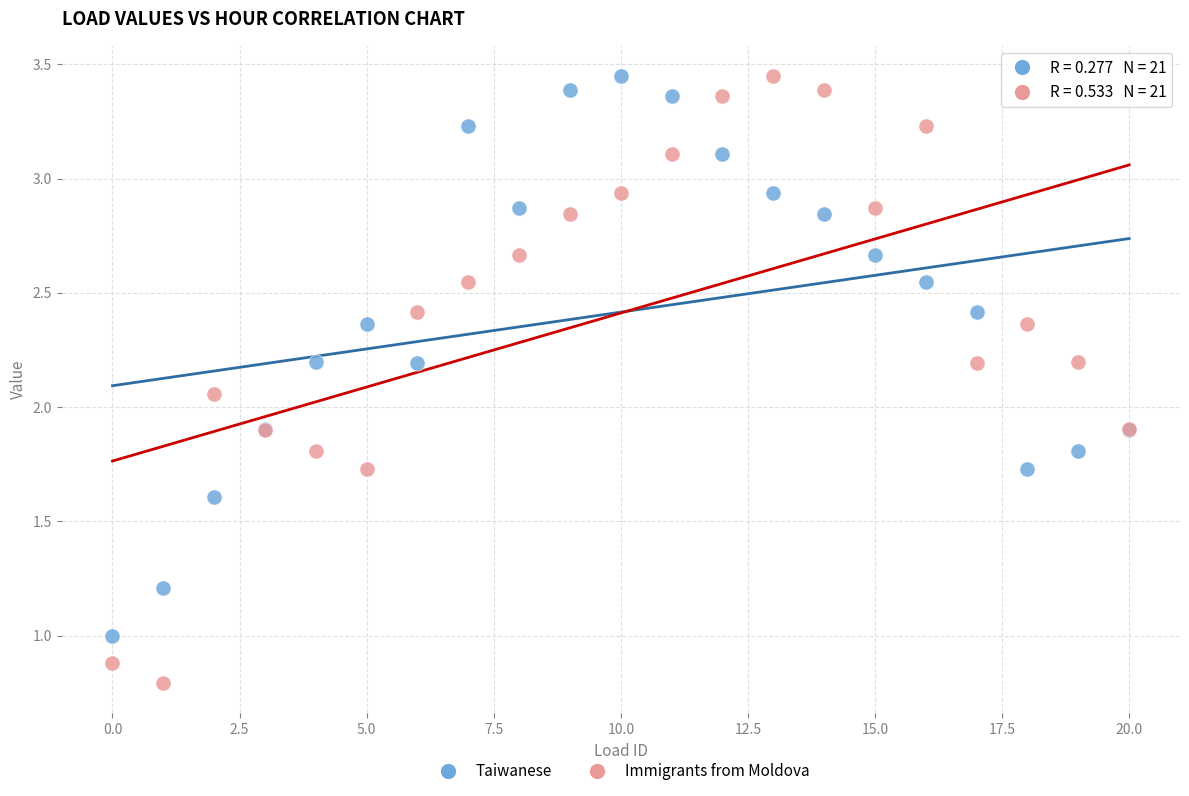

What are all the series names shown in the legend?

Taiwanese, Immigrants from Moldova